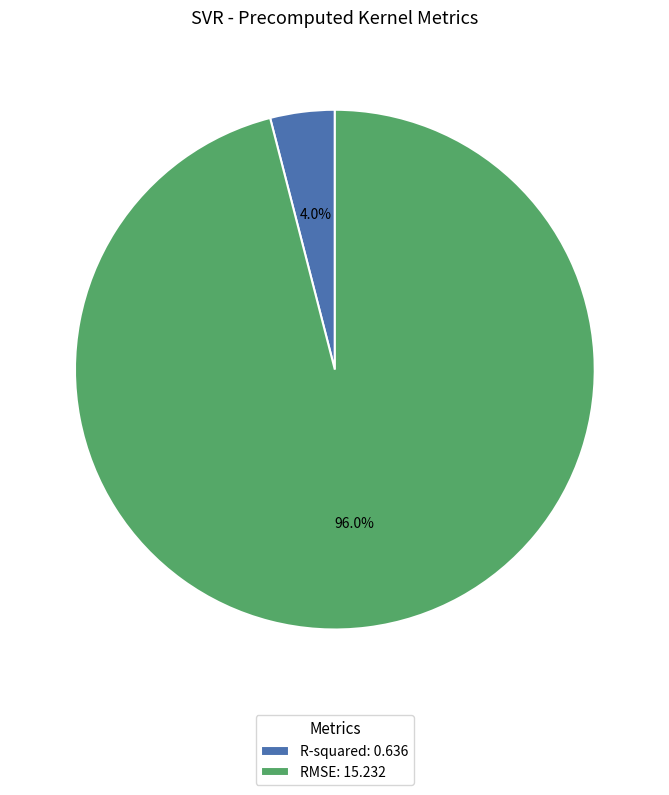

True or false: RMSE accounts for 96% of the total.

True